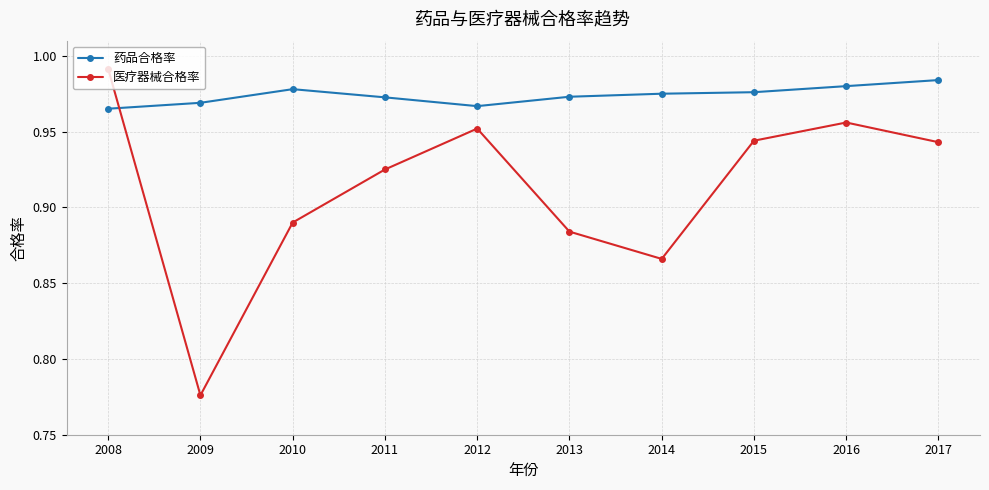

Which label corresponds to the largest value in the chart?

2008